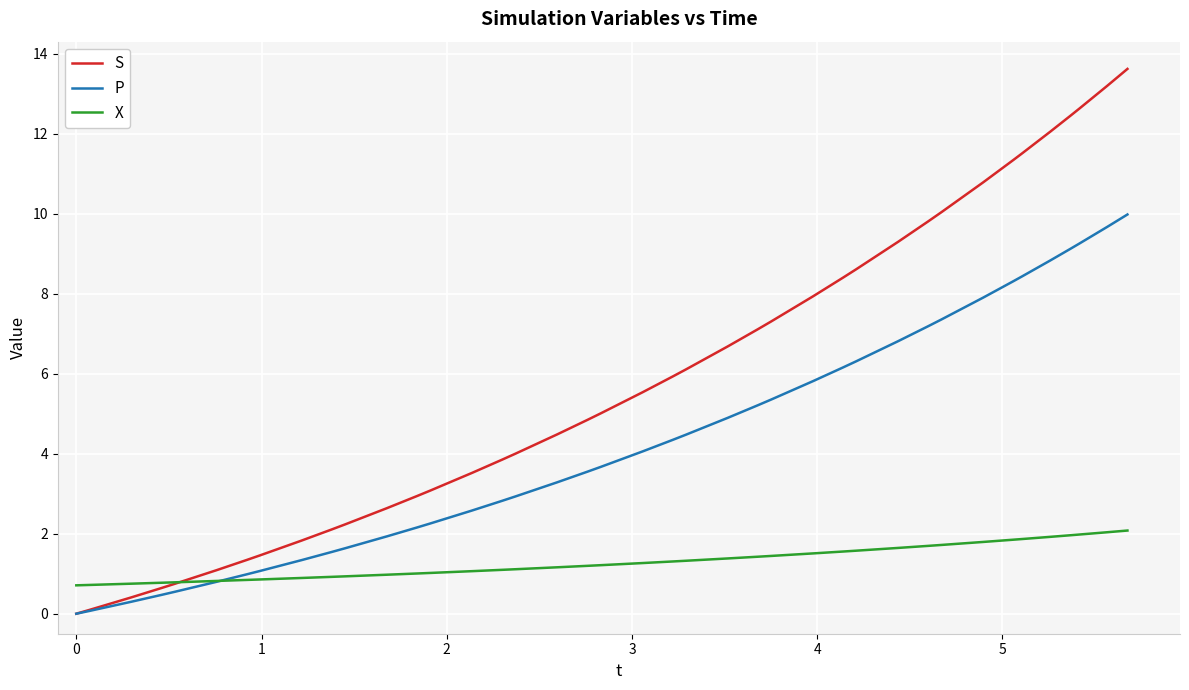

True or false: X and P intersect in this chart.

True